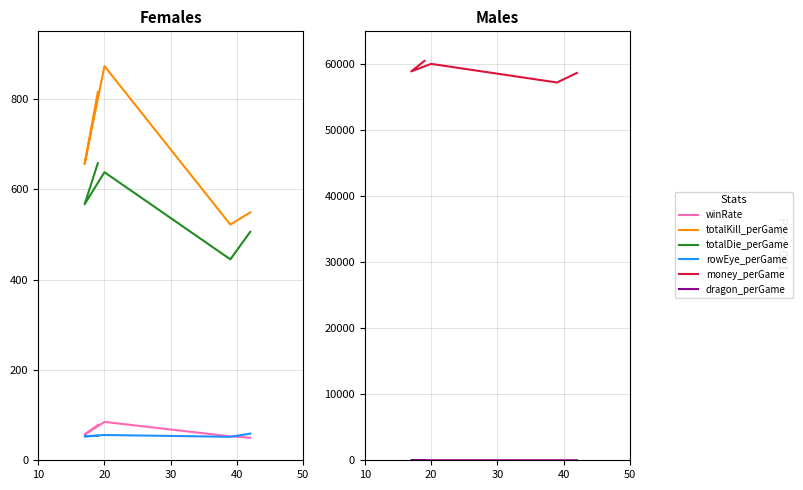

The rowEye_perGame series shows 53.0 at 40. True or false?

True